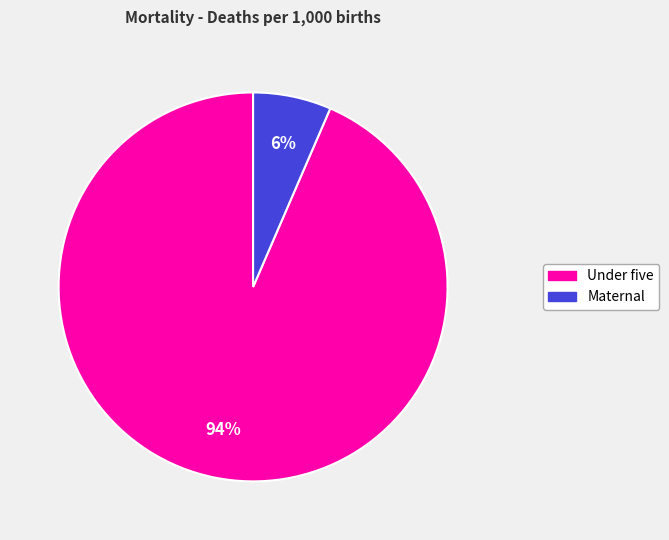

Do Under five and Maternal together represent more than half of the pie?

Yes